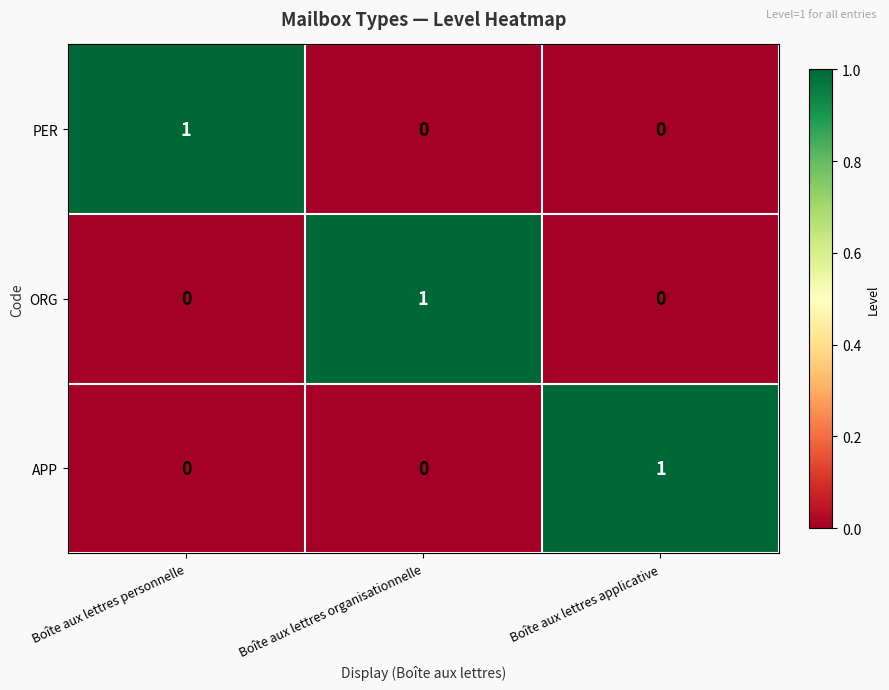

How many data points does each series have?

3